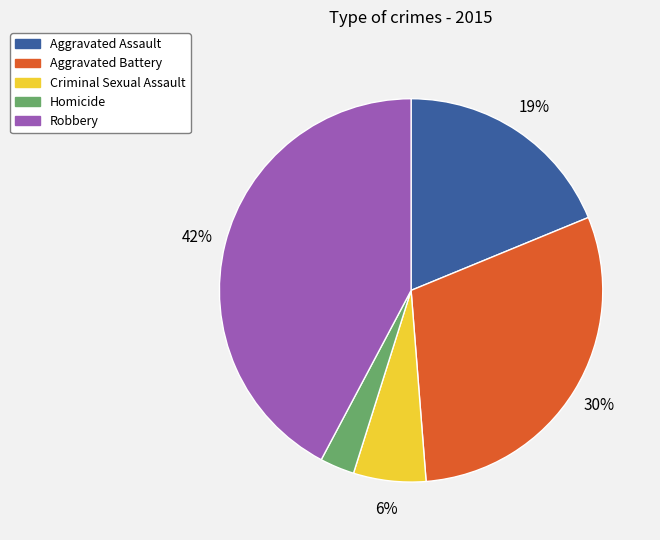

What percentage is the Aggravated Assault slice, to the nearest percent?

19%